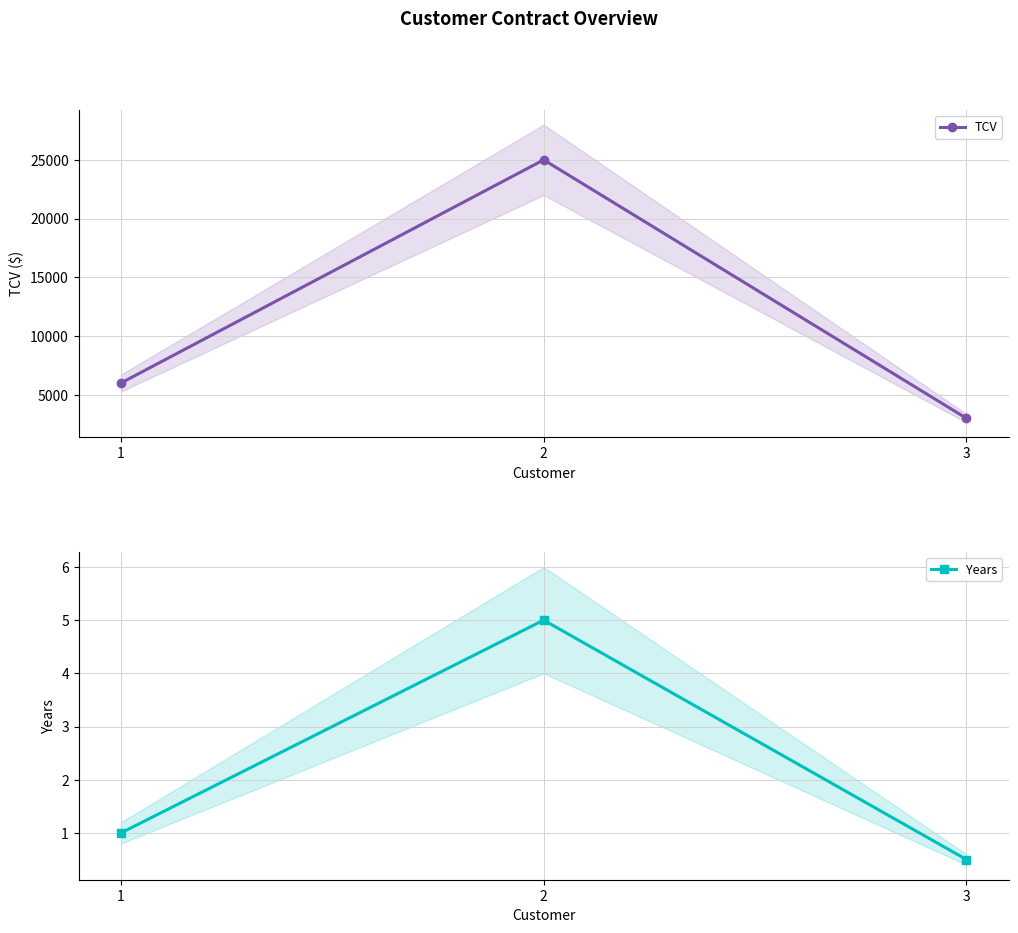

What is the spread (max minus min) of values at 2?

24995.0